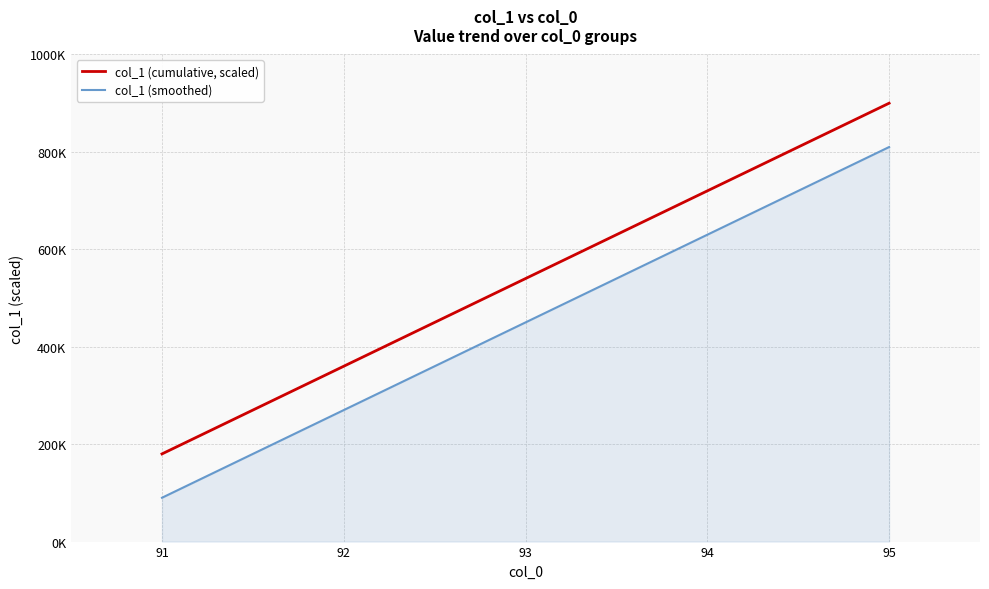

What are all the series names shown in the legend?

col_1 (cumulative, scaled), col_1 (smoothed)